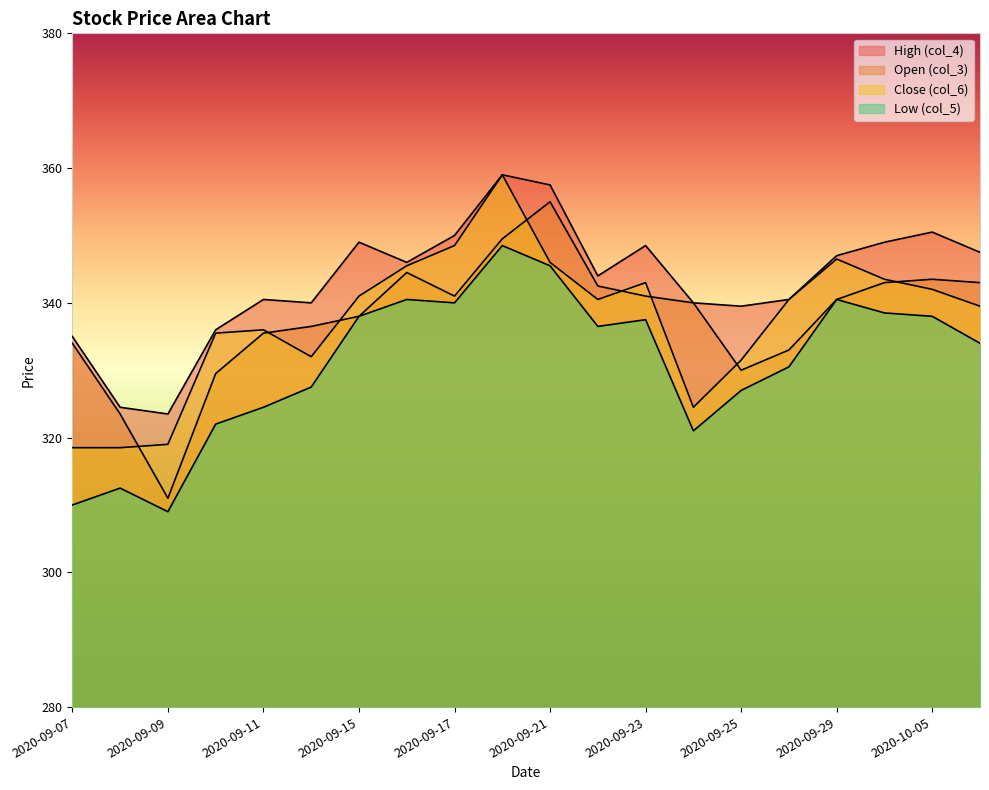

Rank the series at 2020-09-09 from highest to lowest value.

High (col_4), Close (col_6), Open (col_3), Low (col_5)